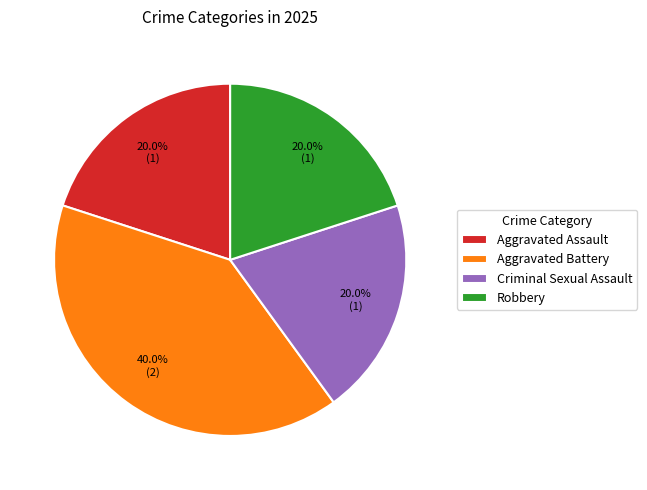

To the nearest percent, what is the difference between the largest and smallest slice percentages?

20%